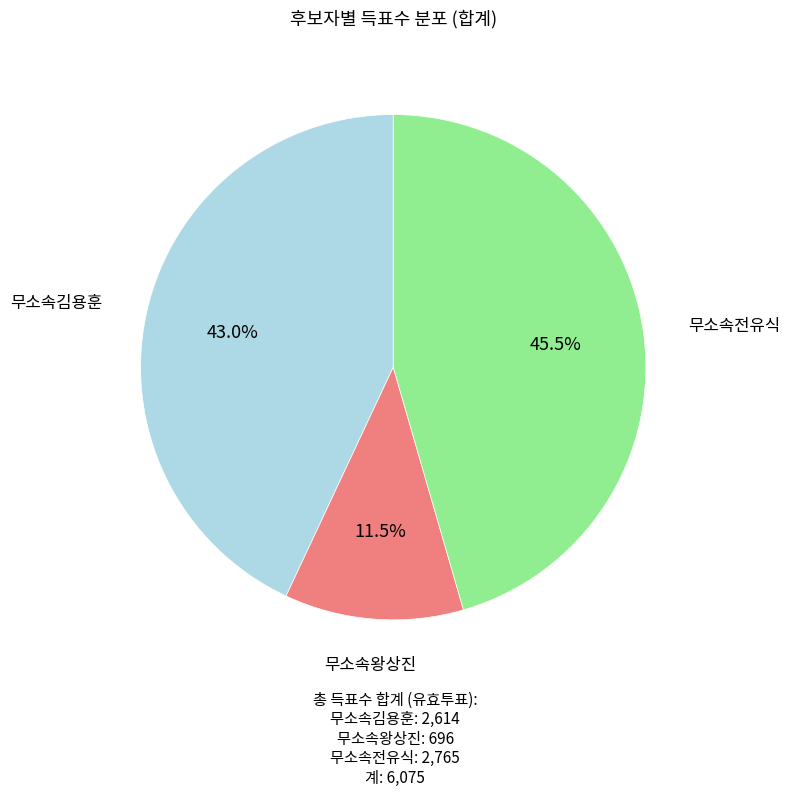

Is there a majority slice in this chart?

No